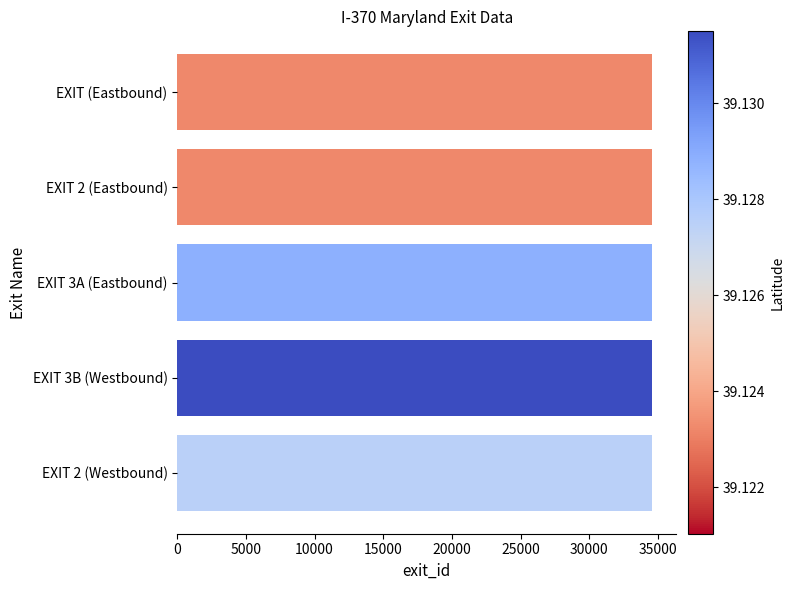

What is the difference between the second highest and second lowest values?

6